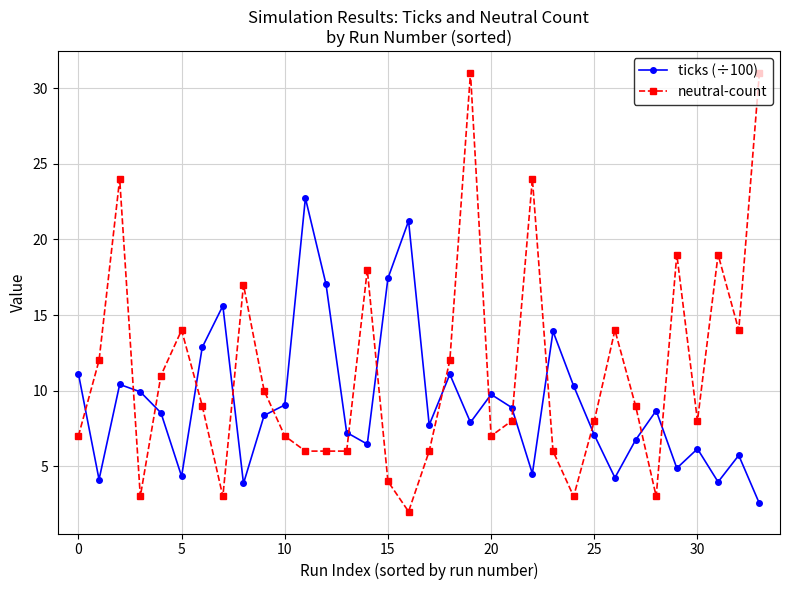

List the series in order of their overall mean, lowest first.

ticks (÷100), neutral-count